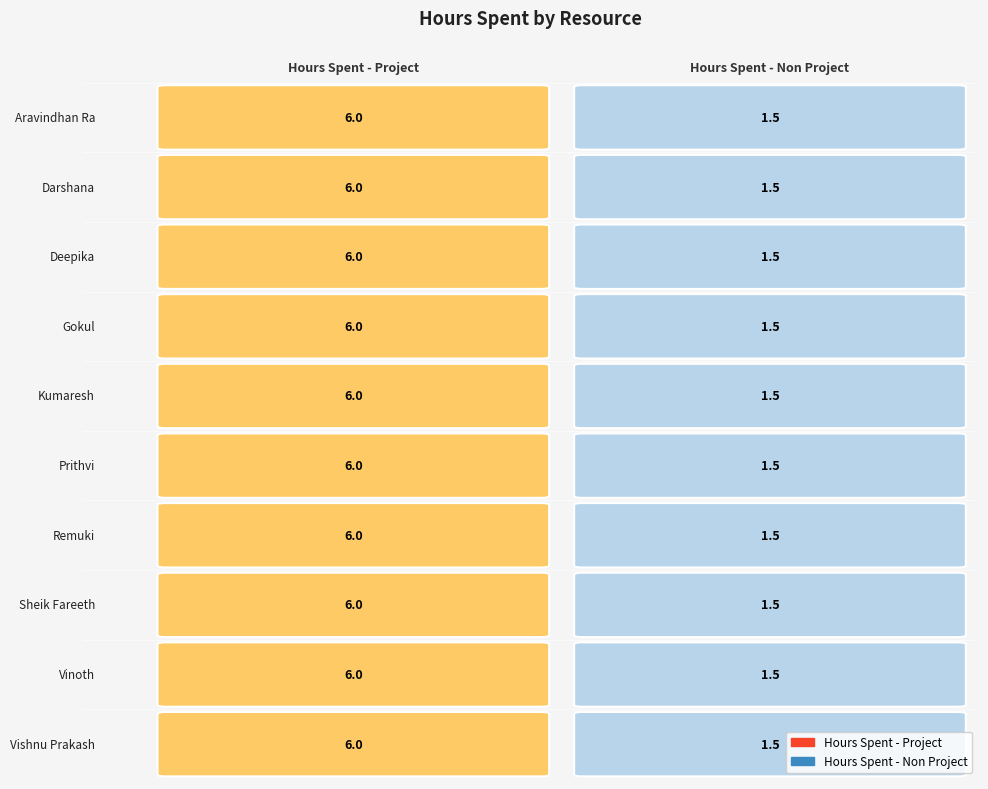

Which series changed the most between 0 and 1?

Aravindhan Ra